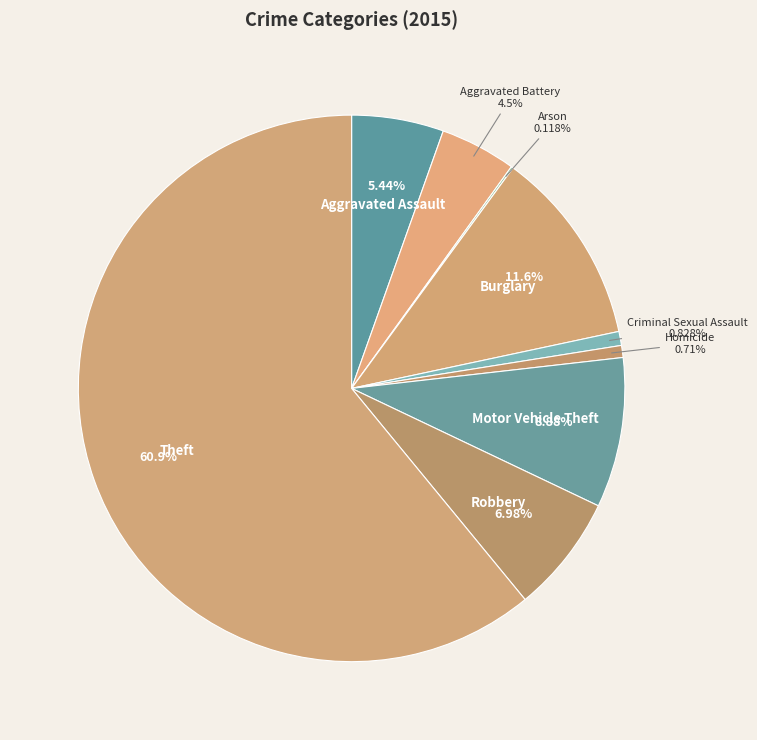

True or false: Theft accounts for 61% of the total.

True